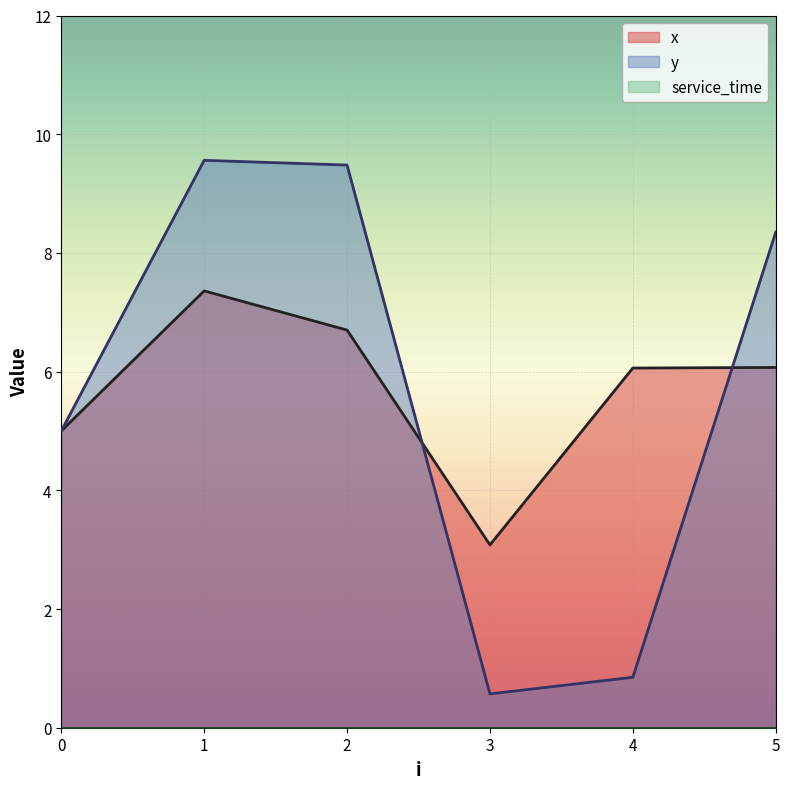

How many data points in y are less than 8?

3